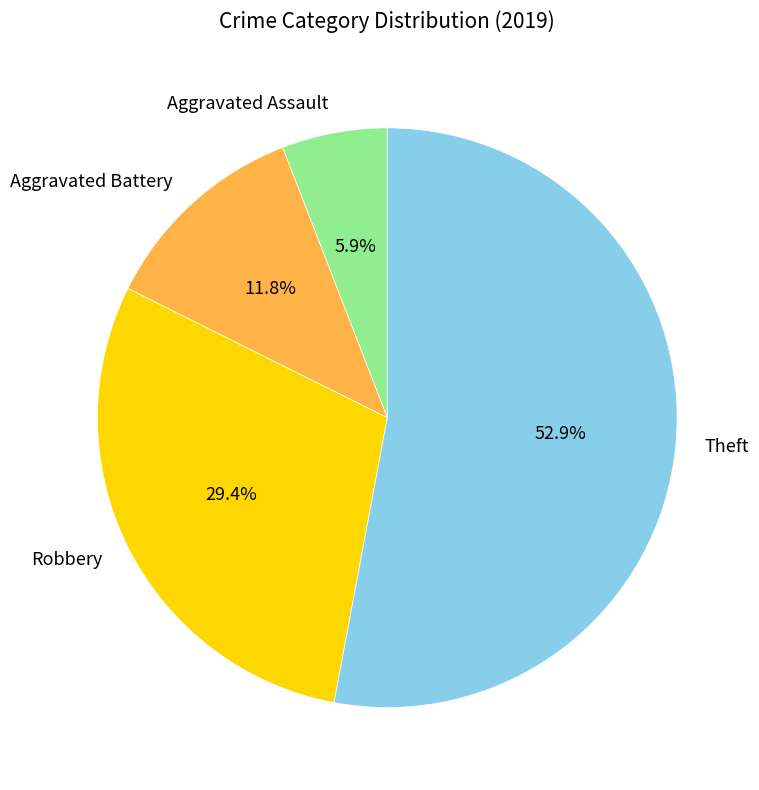

Rank the categories by value from lowest to highest.

Aggravated Assault, Aggravated Battery, Robbery, Theft